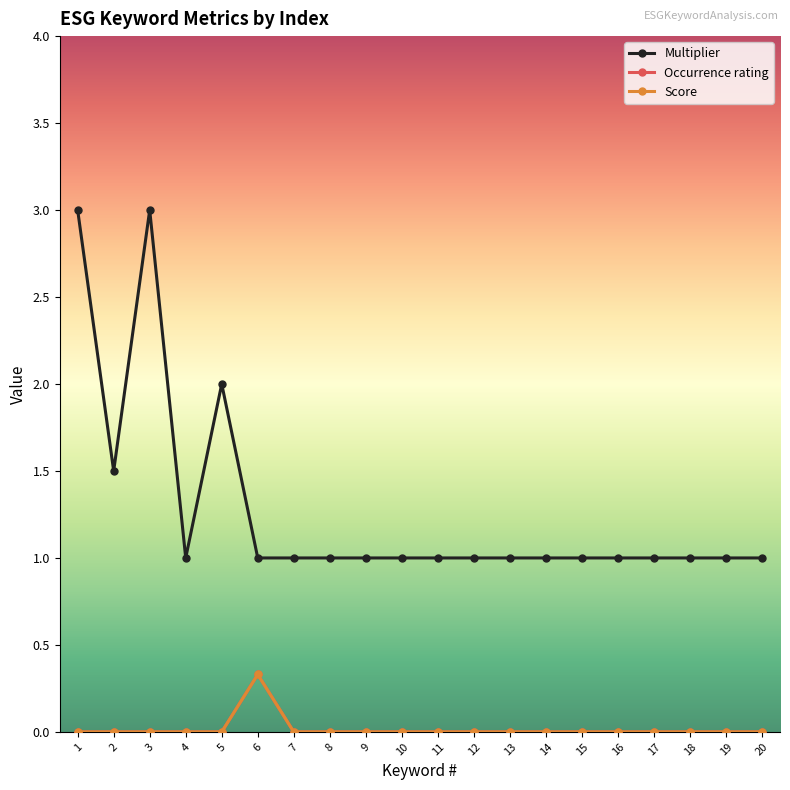

Does the chart have visible grid lines?

No